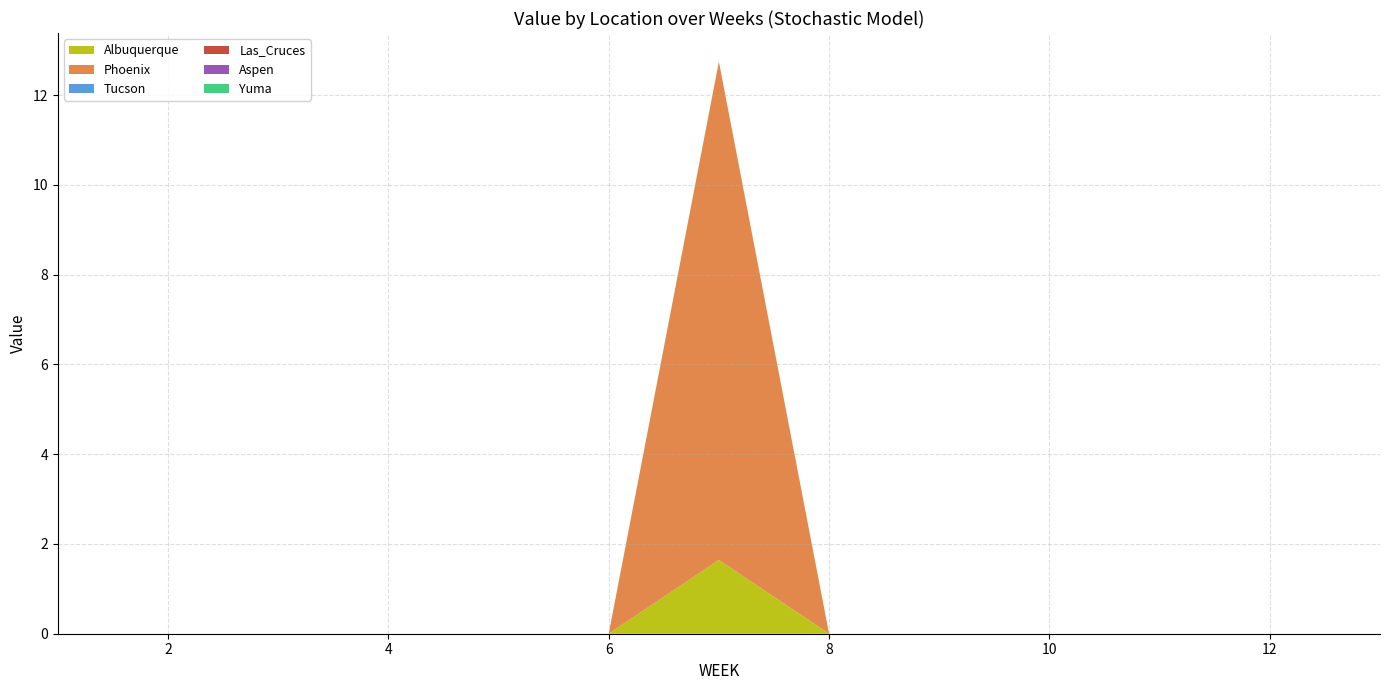

Reading left to right, what are all the values shown in this chart?

Albuquerque: 1=0.0	2=0.0	3=0.0	4=0.0	5=0.0	6=0.0	7=1.6	8=0.0	9=0.0	10=0.0	11=0.0	12=0.0	13=0.0
Phoenix: 1=0.0	2=0.0	3=0.0	4=0.0	5=0.0	6=0.0	7=11.1	8=0.0	9=0.0	10=0.0	11=0.0	12=0.0	13=0.0
Tucson: 1=0.0	2=0.0	3=0.0	4=0.0	5=0.0	6=0.0	7=0.0	8=0.0	9=0.0	10=0.0	11=0.0	12=0.0	13=0.0
Las_Cruces: 1=0.0	2=0.0	3=0.0	4=0.0	5=0.0	6=0.0	7=0.0	8=0.0	9=0.0	10=0.0	11=0.0	12=0.0	13=0.0
Aspen: 1=0.0	2=0.0	3=0.0	4=0.0	5=0.0	6=0.0	7=0.0	8=0.0	9=0.0	10=0.0	11=0.0	12=0.0	13=0.0
Yuma: 1=0.0	2=0.0	3=0.0	4=0.0	5=0.0	6=0.0	7=0.0	8=0.0	9=0.0	10=0.0	11=0.0	12=0.0	13=0.0